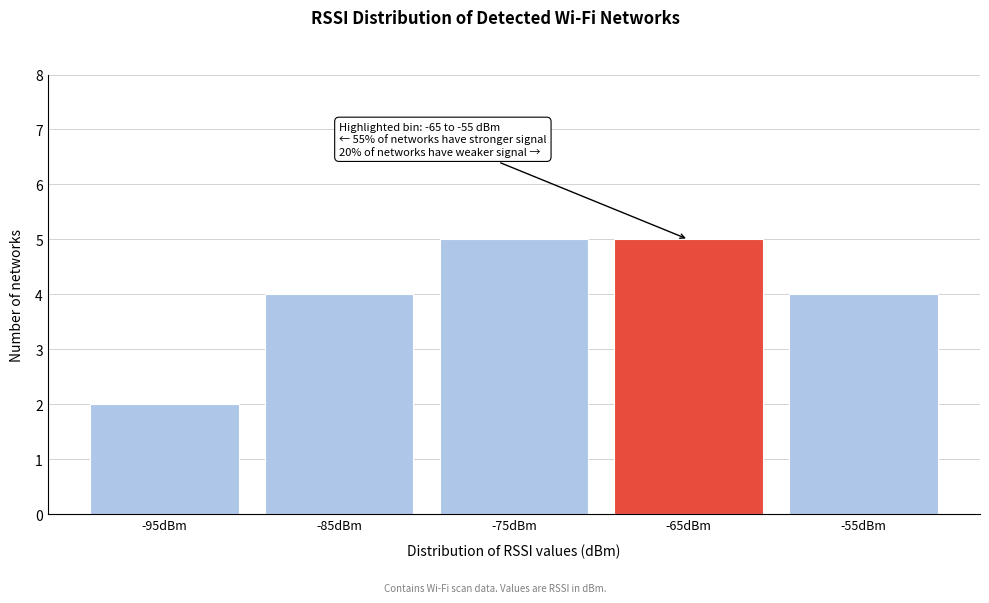

Reading left to right, transcribe all the data shown in this chart.

-95dBm=2	-85dBm=4	-75dBm=5	-65dBm=5	-55dBm=4